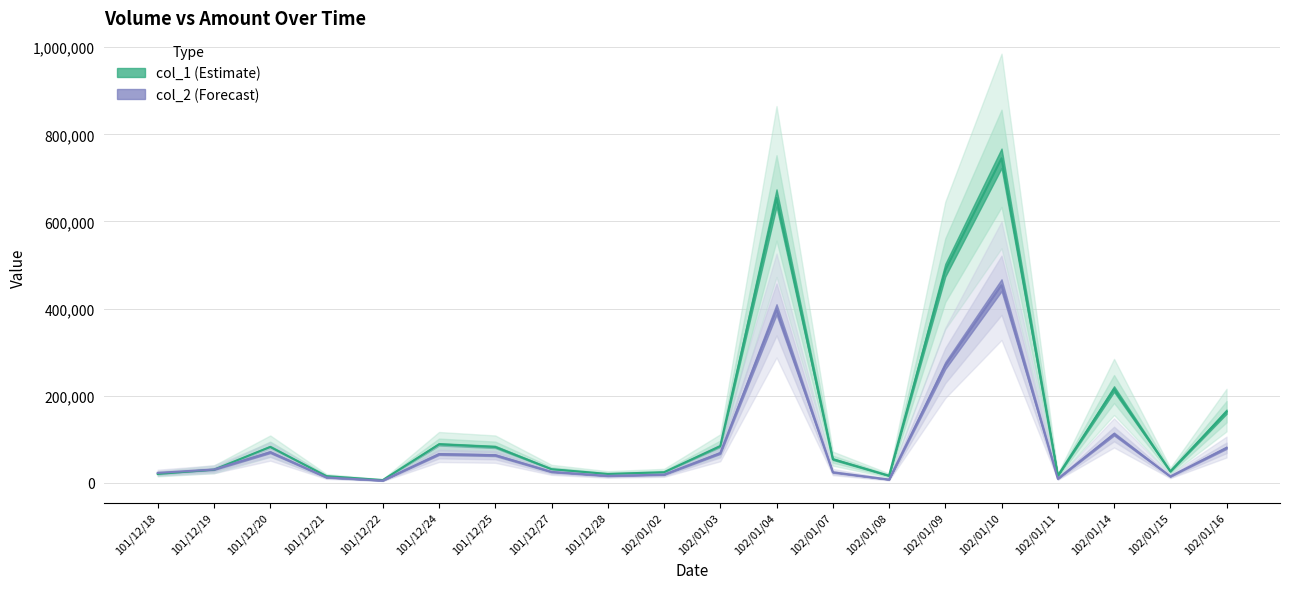

What are all the series names shown in the legend?

col_1, col_2